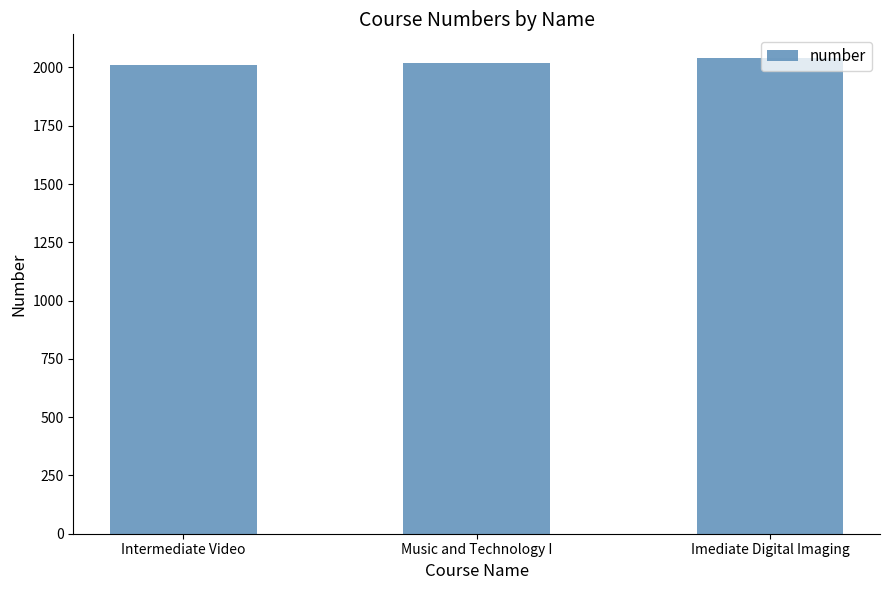

At which label is the value closest to 2025?

Music and Technology I